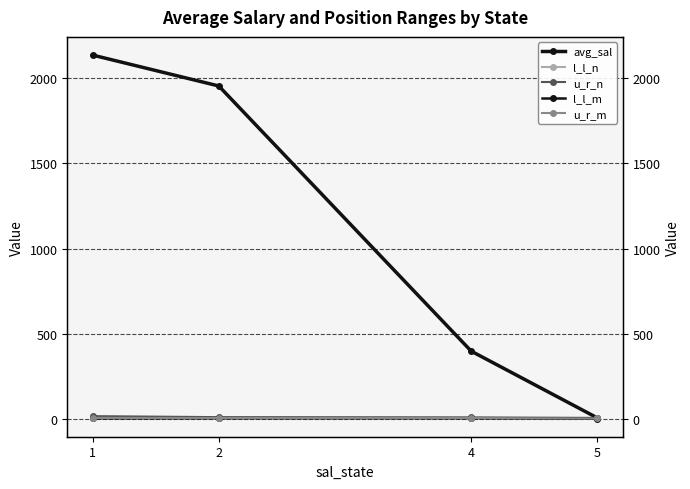

Is it true that l_l_m equals 7.5 at 2?

False